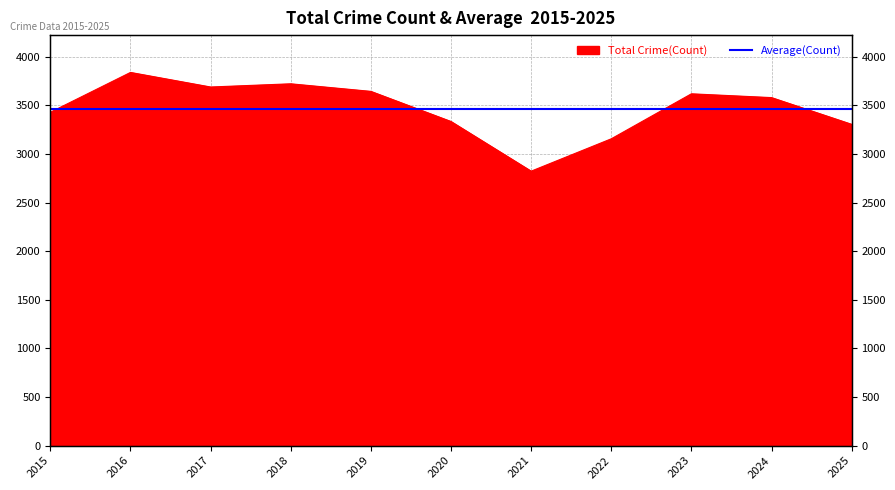

List the labels in order of value, largest first.

2016, 2018, 2017, 2019, 2023, 2024, 2015, 2020, 2025, 2022, 2021